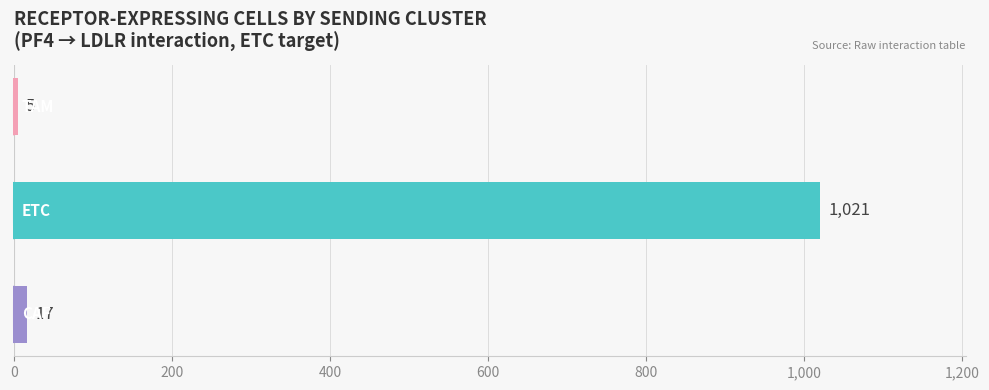

What is the smallest value displayed?

5